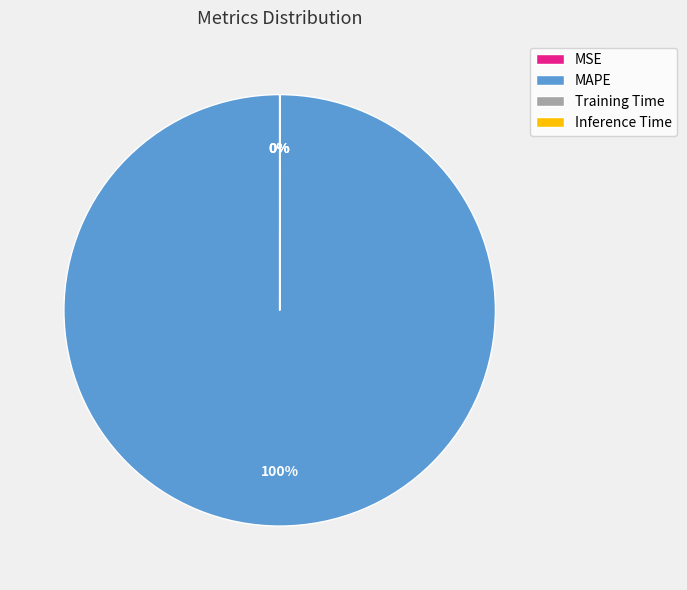

What is the largest slice in the pie chart?

MAPE